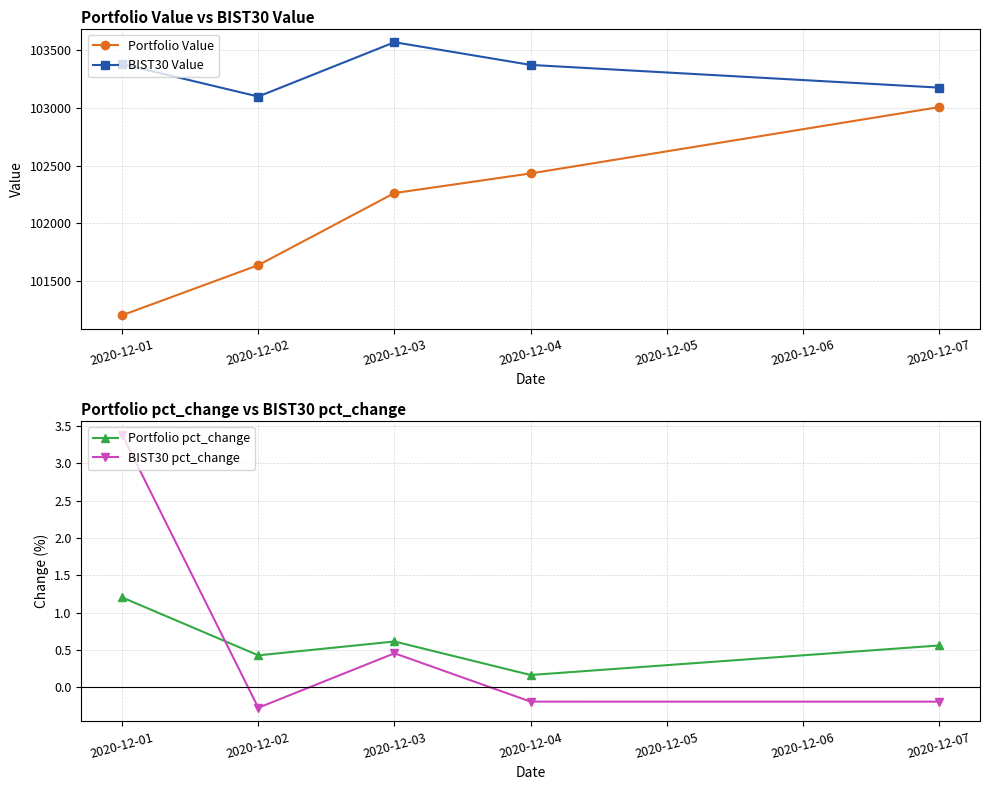

True or false: Portfolio pct_change has a value of 0.8 at 2020-12-03.

False